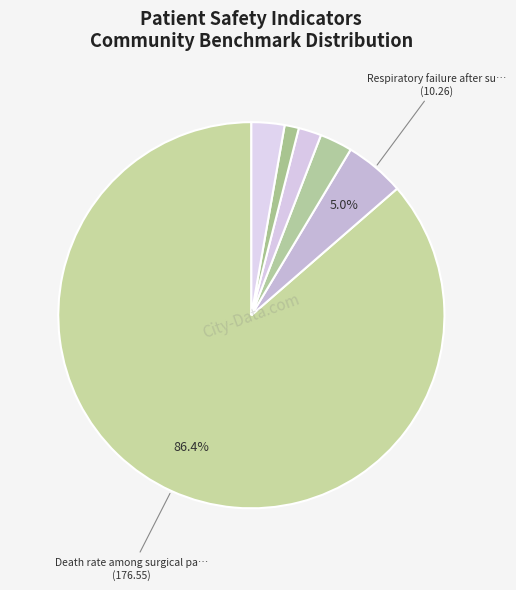

What is the largest slice in the pie chart?

Death rate among surgical patients